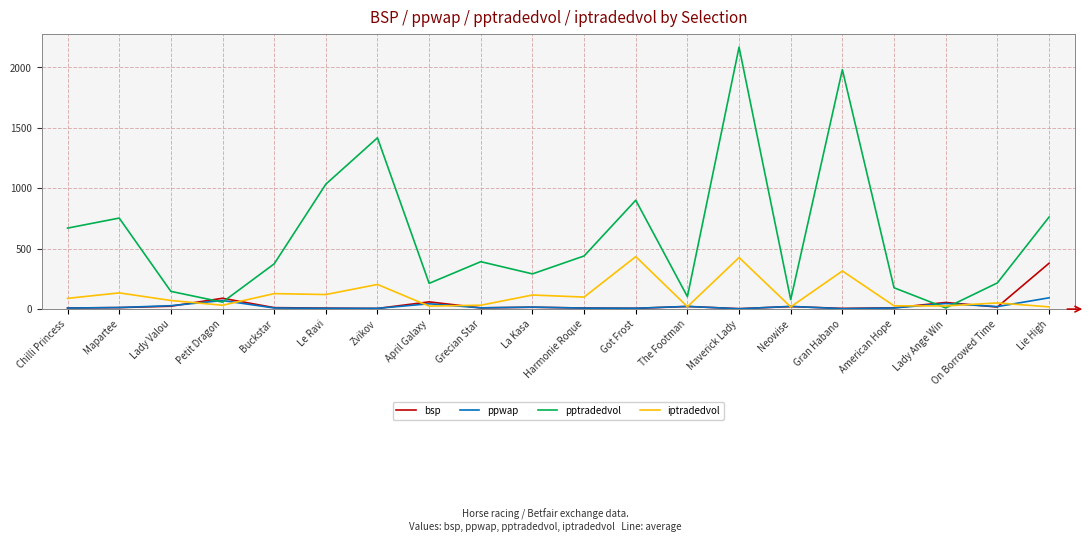

Is the value of bsp at Maverick Lady greater than the value of iptradedvol at La Kasa?

No